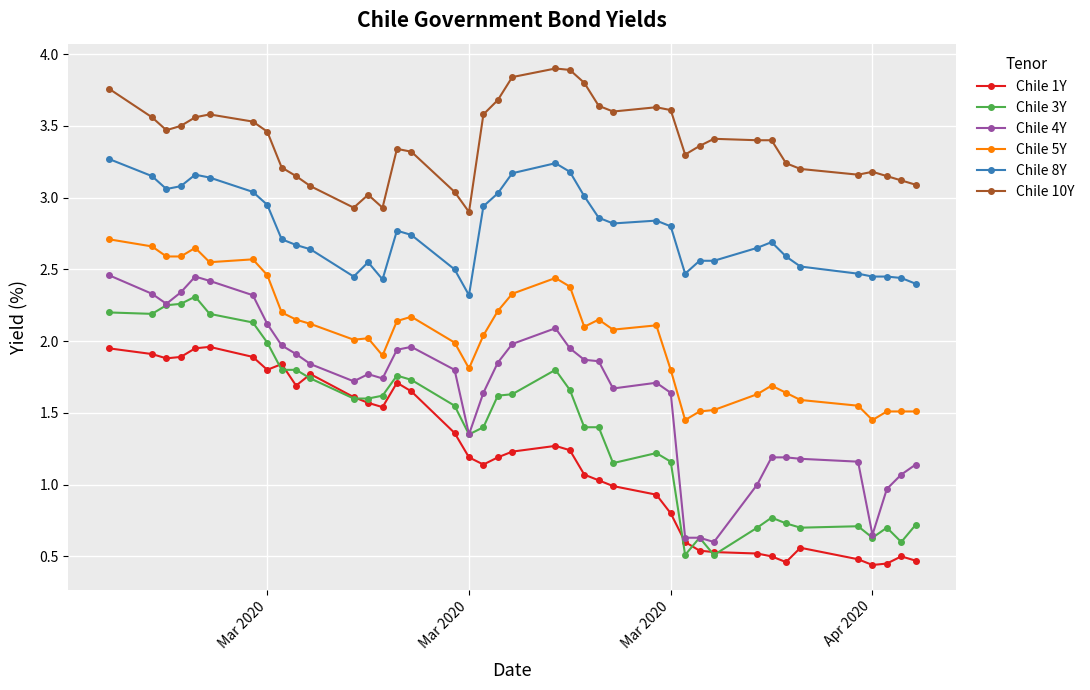

True or false: Chile 5Y has more than 0 interior local peaks.

True